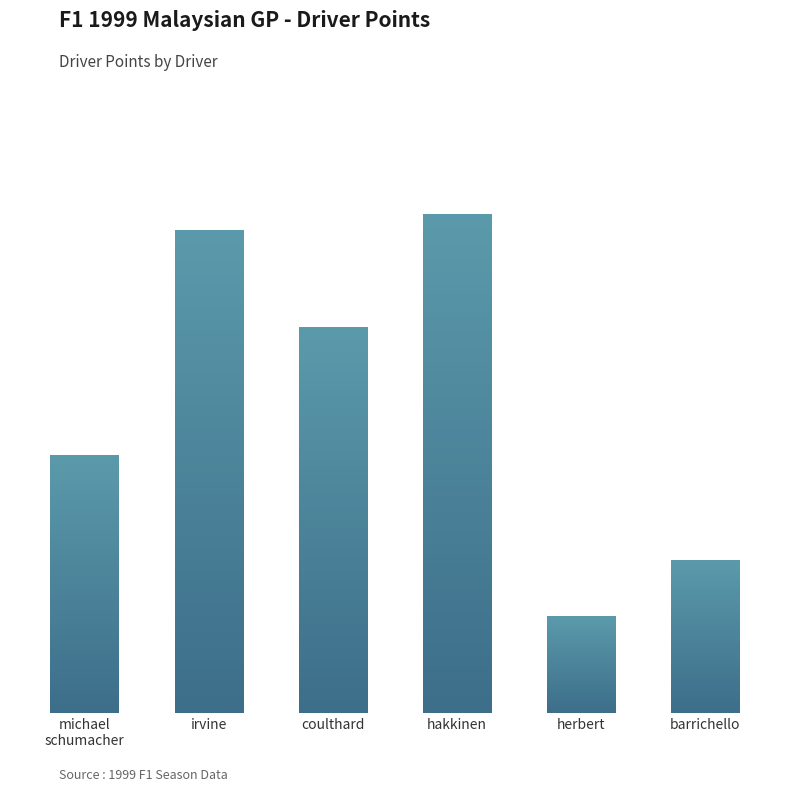

What is the difference between the values at hakkinen and michael
schumacher?

30